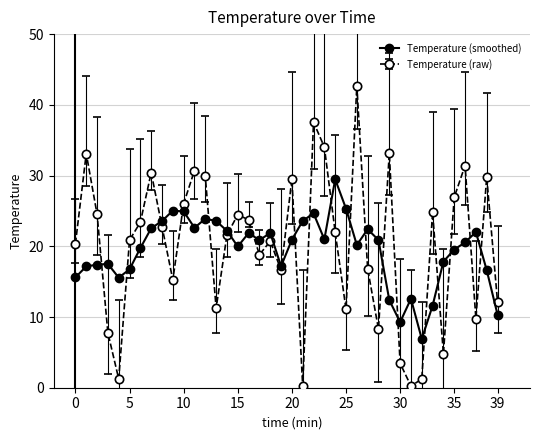

What is the value of the Temperature (smoothed) point at the 5th from the left?

15.6